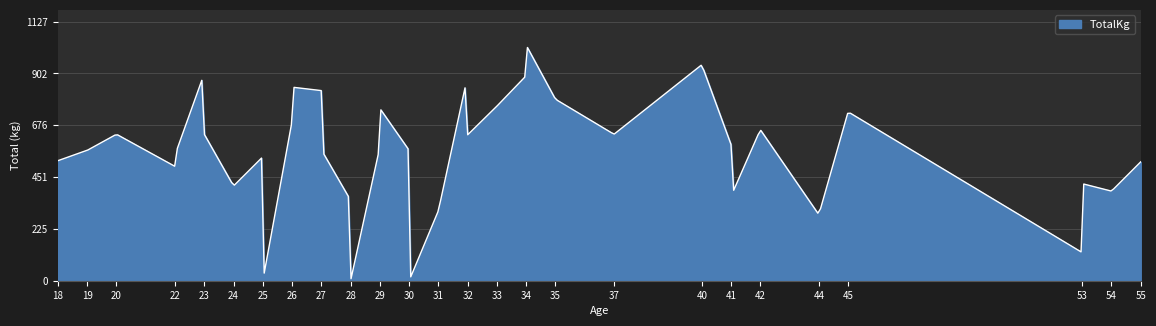

What is the maximum value shown in the chart?

1015.0